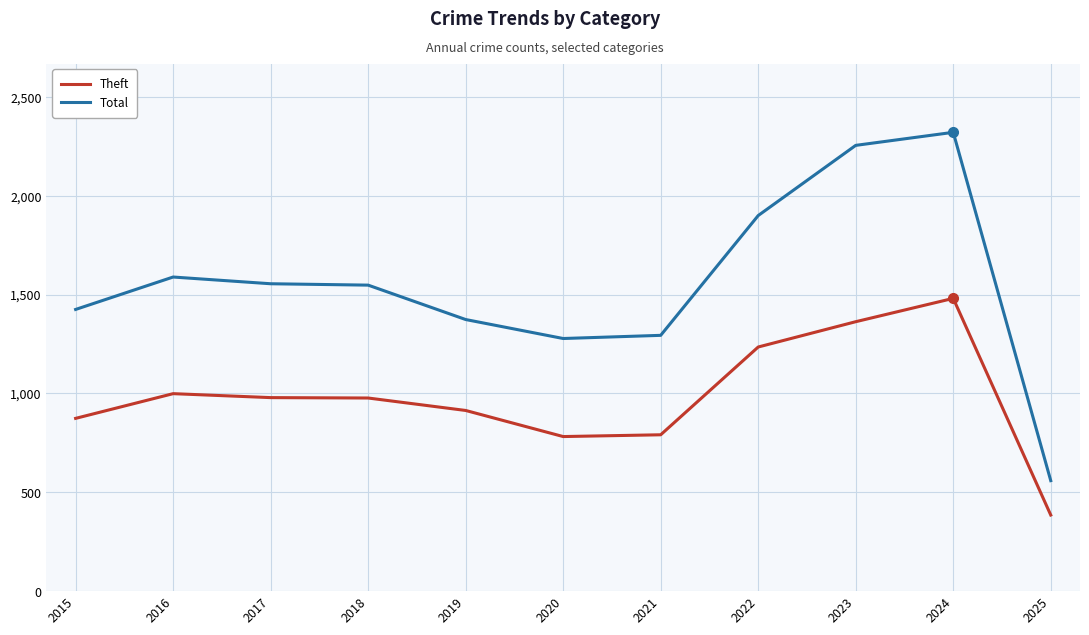

At which category does the chart reach its peak across all series?

2024